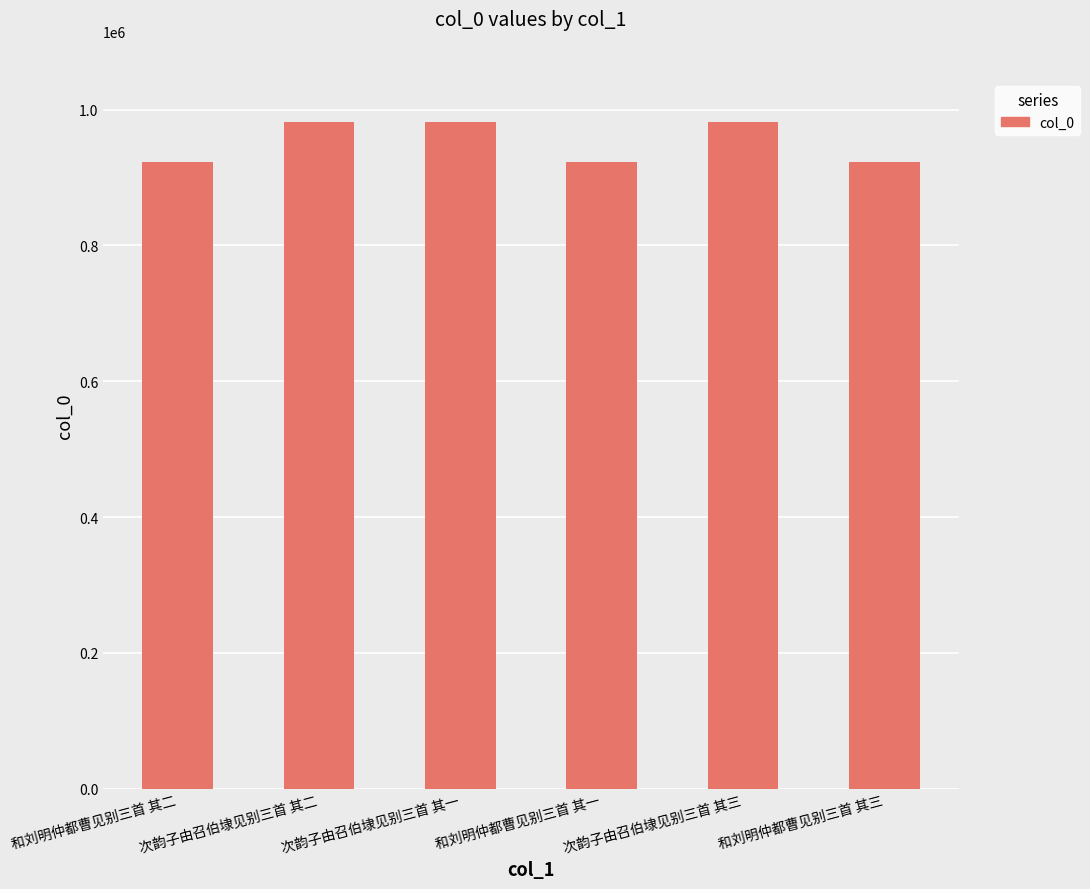

Read the value at 和刘明仲都曹见别三首 其一.

923106